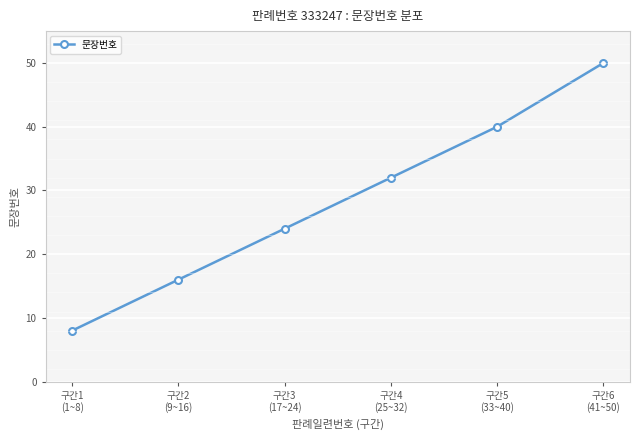

How many values are between 16 and 40?

4